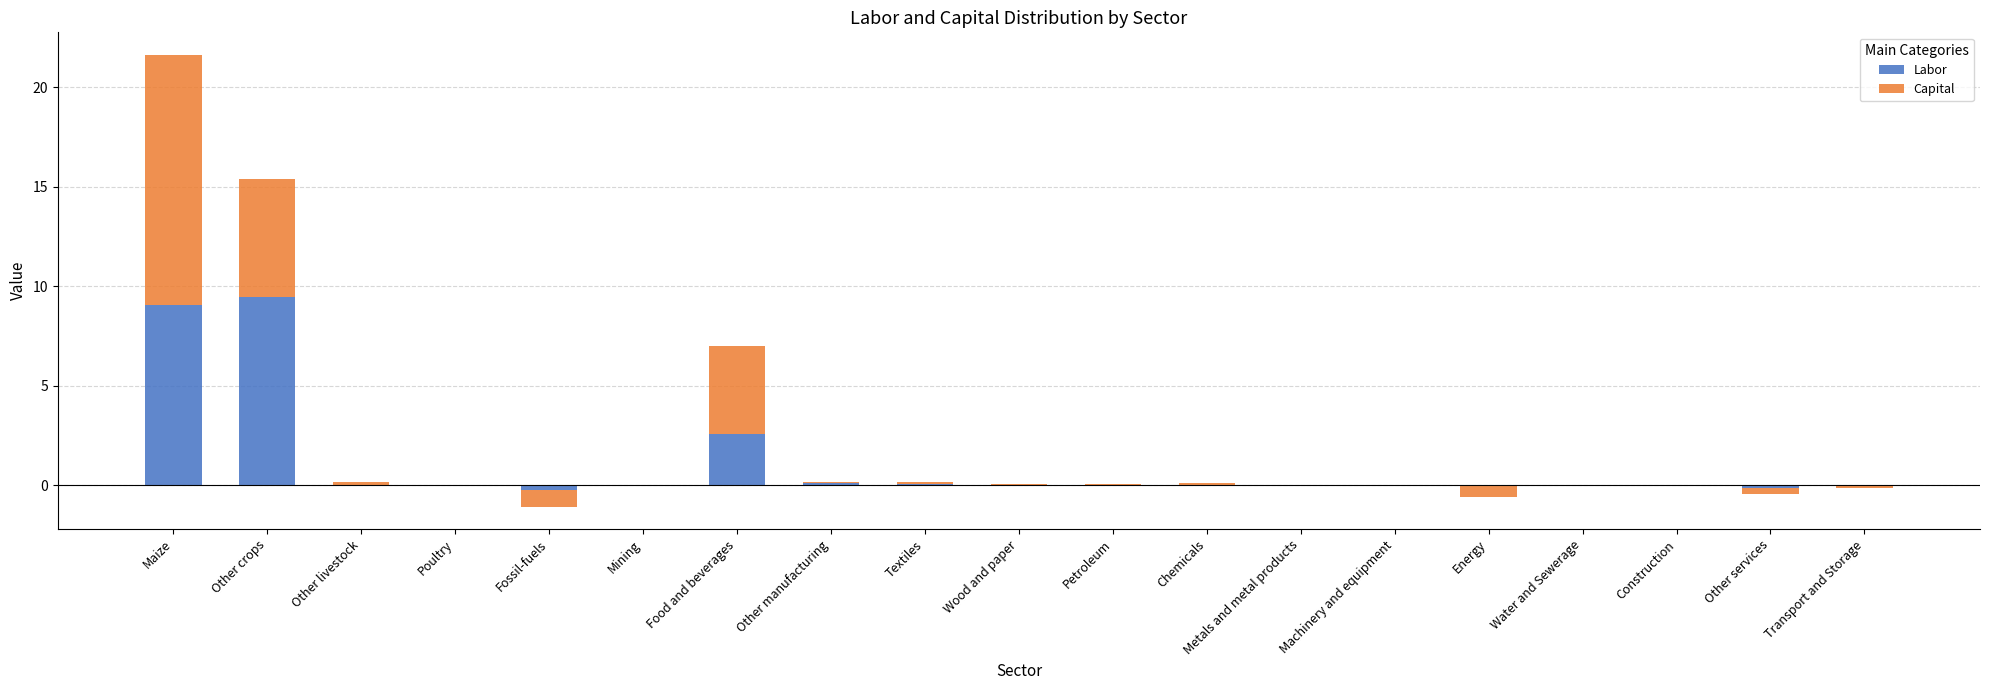

Rank the series by their maximum value, from lowest to highest.

Labor, Capital